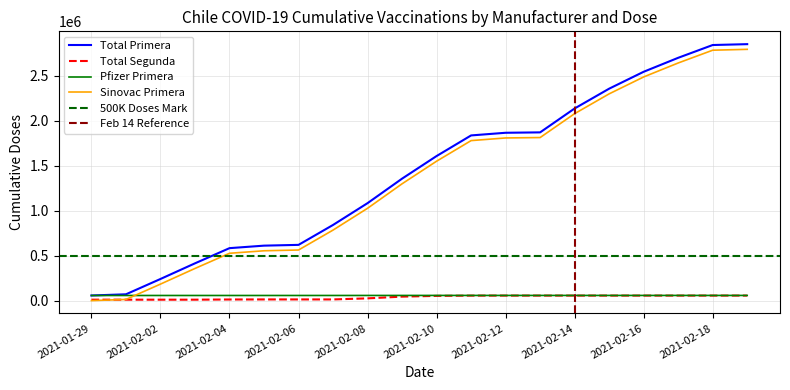

Reading right to left, transcribe all the data shown in this chart.

Total Primera: 2852173	2842531	2700397	2545120	2357067	2136991	1871118	1866650	1837126	1607845	1356440	1083991	841488	619972	611334	583482	414649	240606	70223	57038
Total Segunda: 55859	55859	55858	55858	55847	55847	55847	55814	55604	52716	44371	24983	13202	13200	13195	12525	10417	10417	10411	10411
Pfizer Primera: 57628	57628	57626	57626	57624	57624	57623	57622	57622	57622	57472	57287	57187	57095	57076	57076	57076	57058	57038	57038
Sinovac Primera: 2794545	2784905	2642771	2487496	2299443	2079368	1813496	1809028	1779504	1550373	1299153	1026804	784393	562896	554258	526406	357591	183568	13185	0